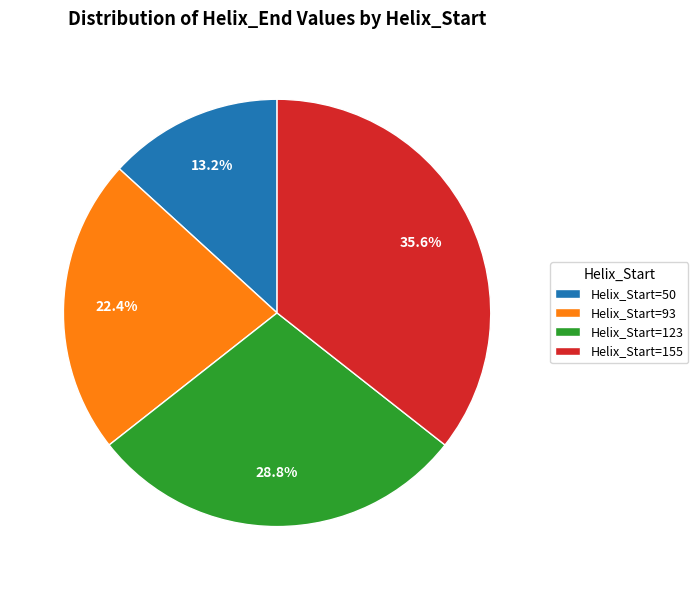

Which has a higher value, Helix_Start=123 or Helix_Start=155?

Helix_Start=155